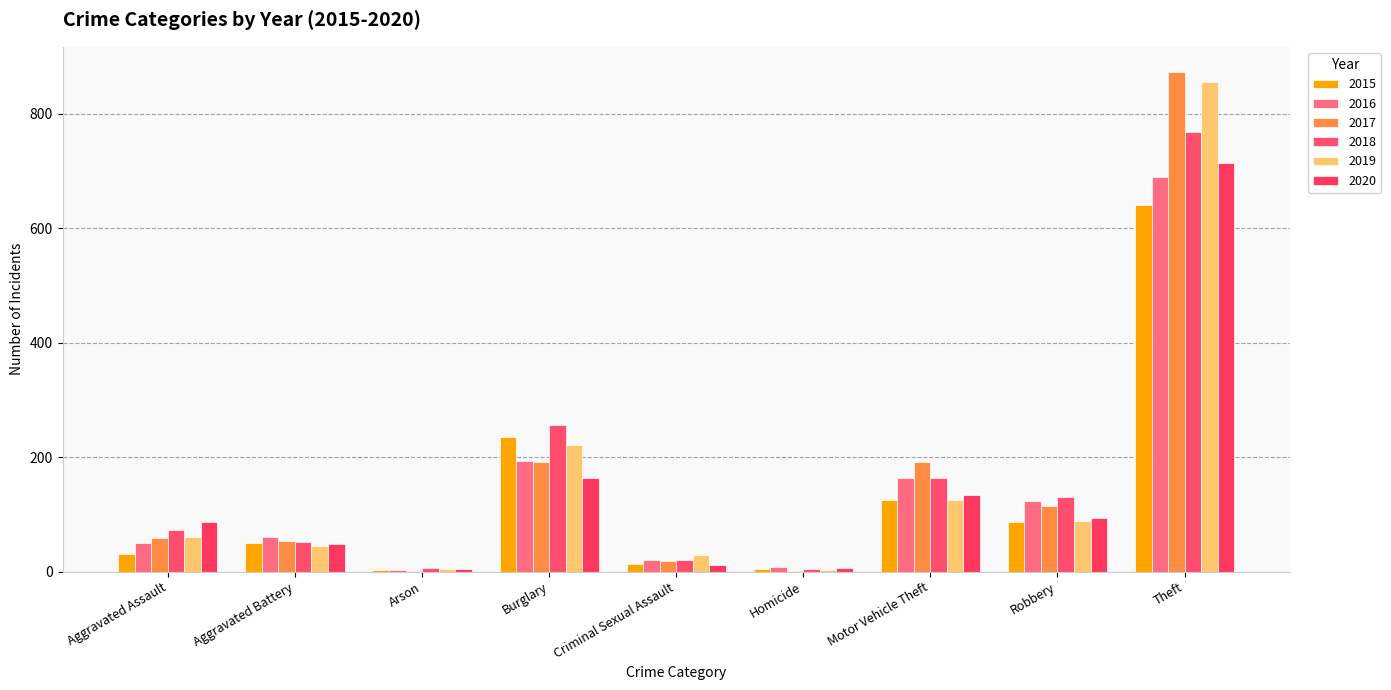

What is the minimum value for 2020?

4